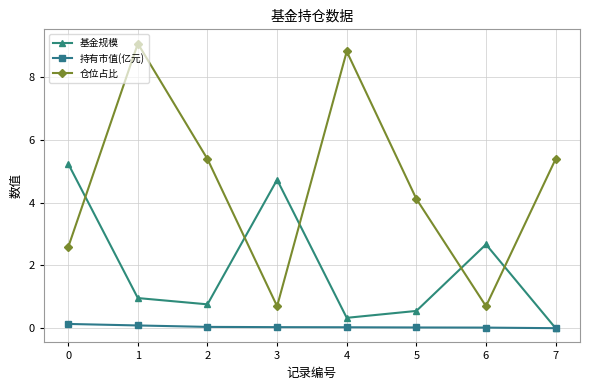

What is the total value across all series at 5?

4.7